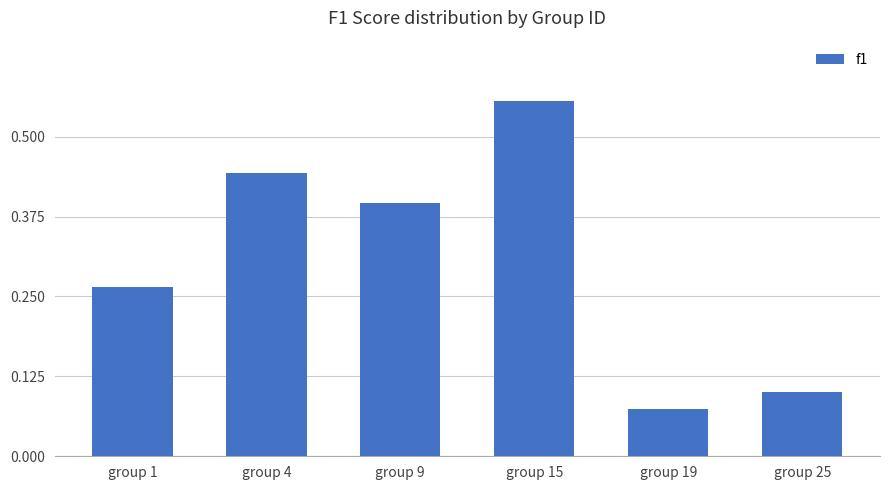

Where is the data nearest to the value 0?

group 19